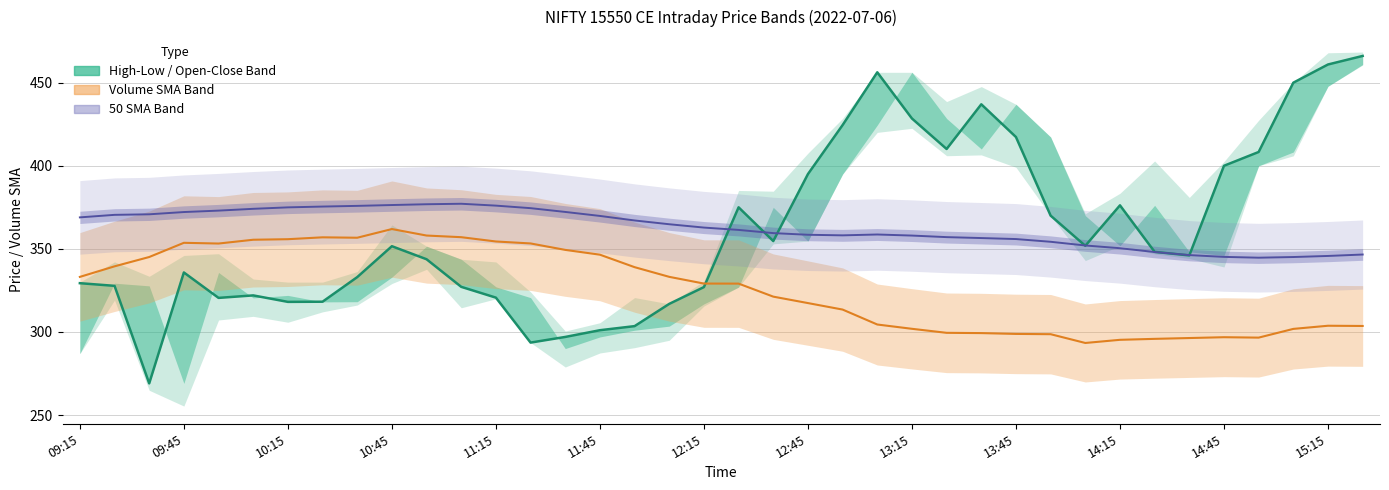

In Close 50 SMA, how many points are higher than both neighbors (excluding endpoints)?

2